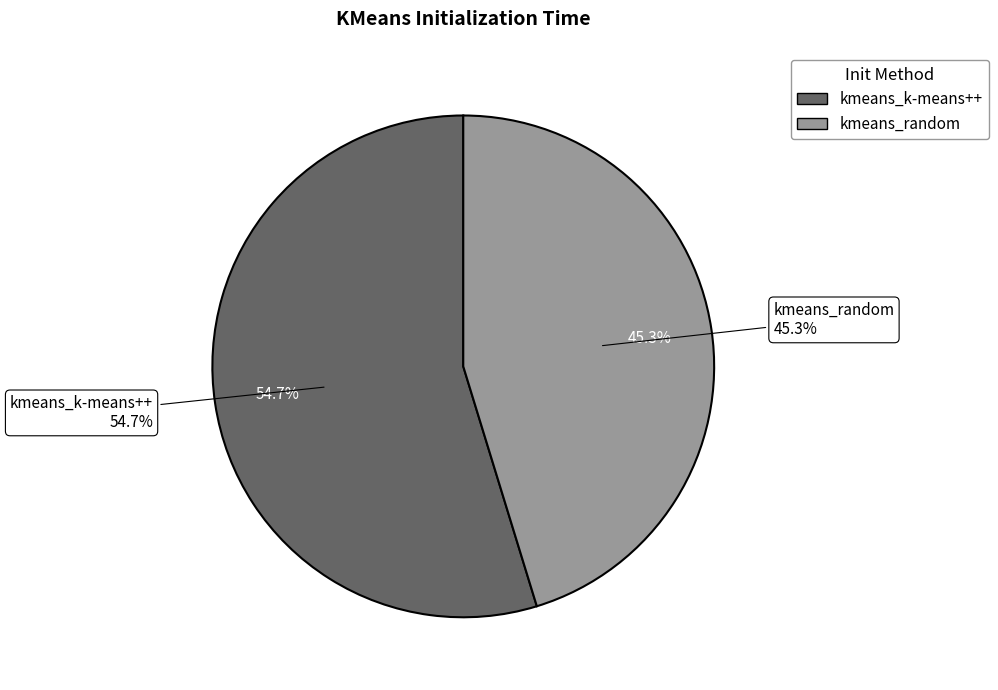

What is the smallest slice in the pie chart?

kmeans_random